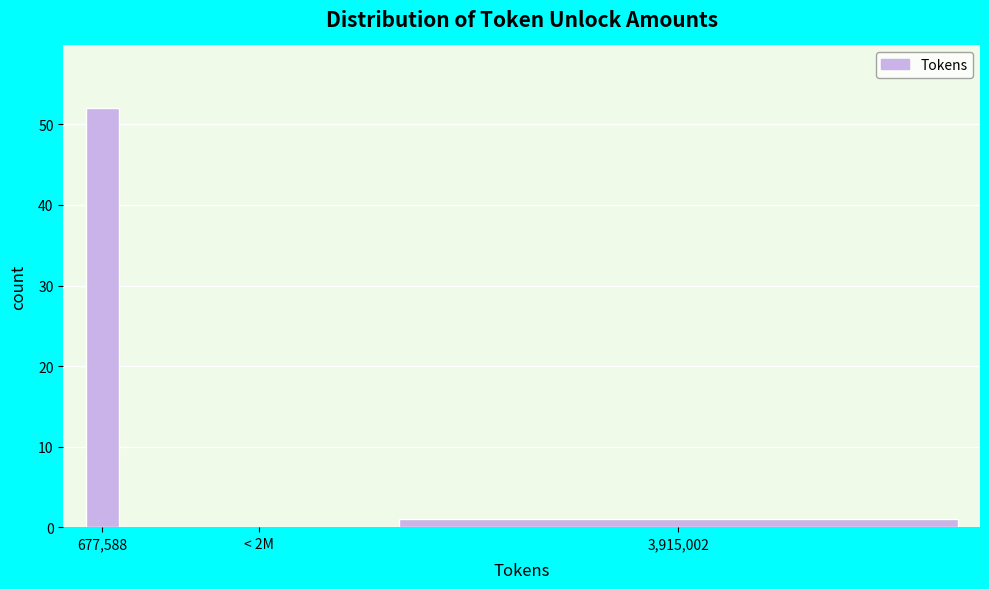

Reading left to right, transcribe all the data shown in this chart.

677,588=52	< 2M=0	3,915,002=1